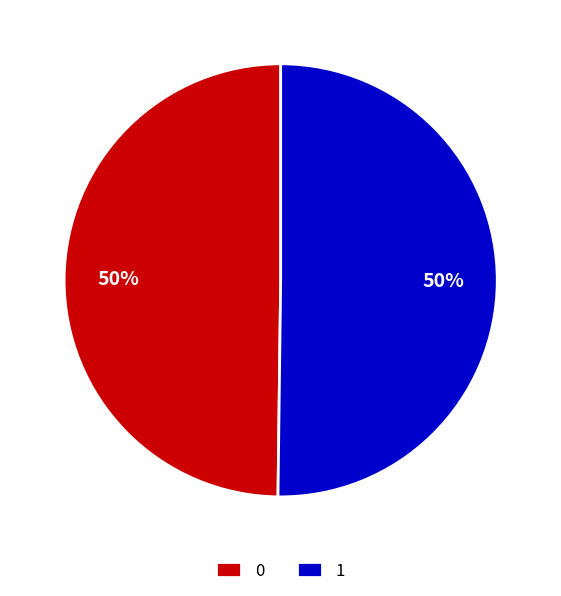

Is the sum of 0 and 1 greater than half?

Yes